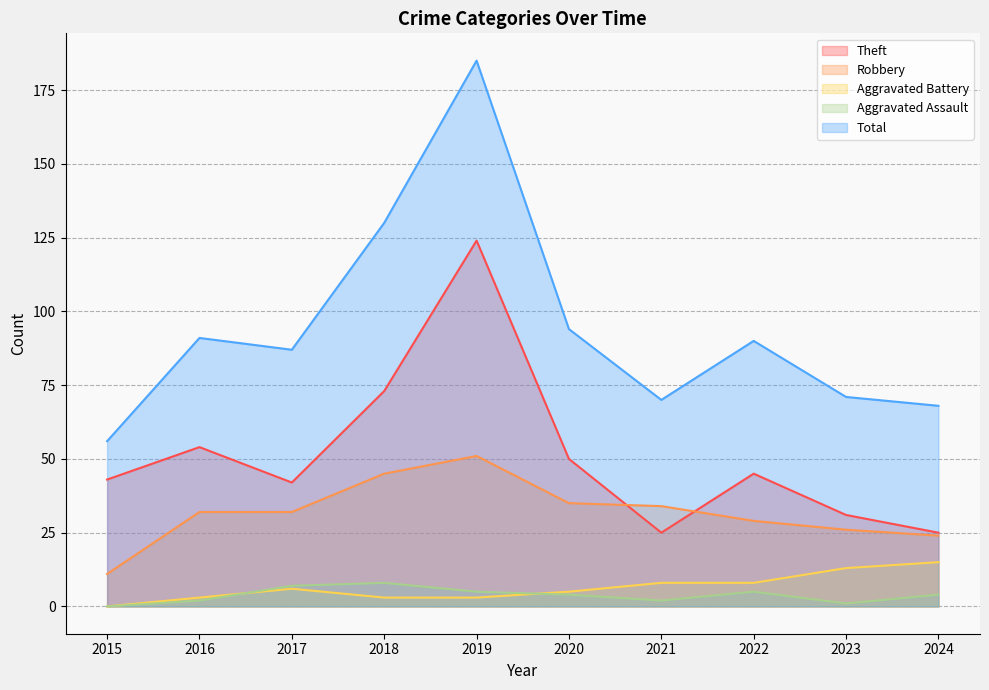

What is the total value across all series at 2018?

259